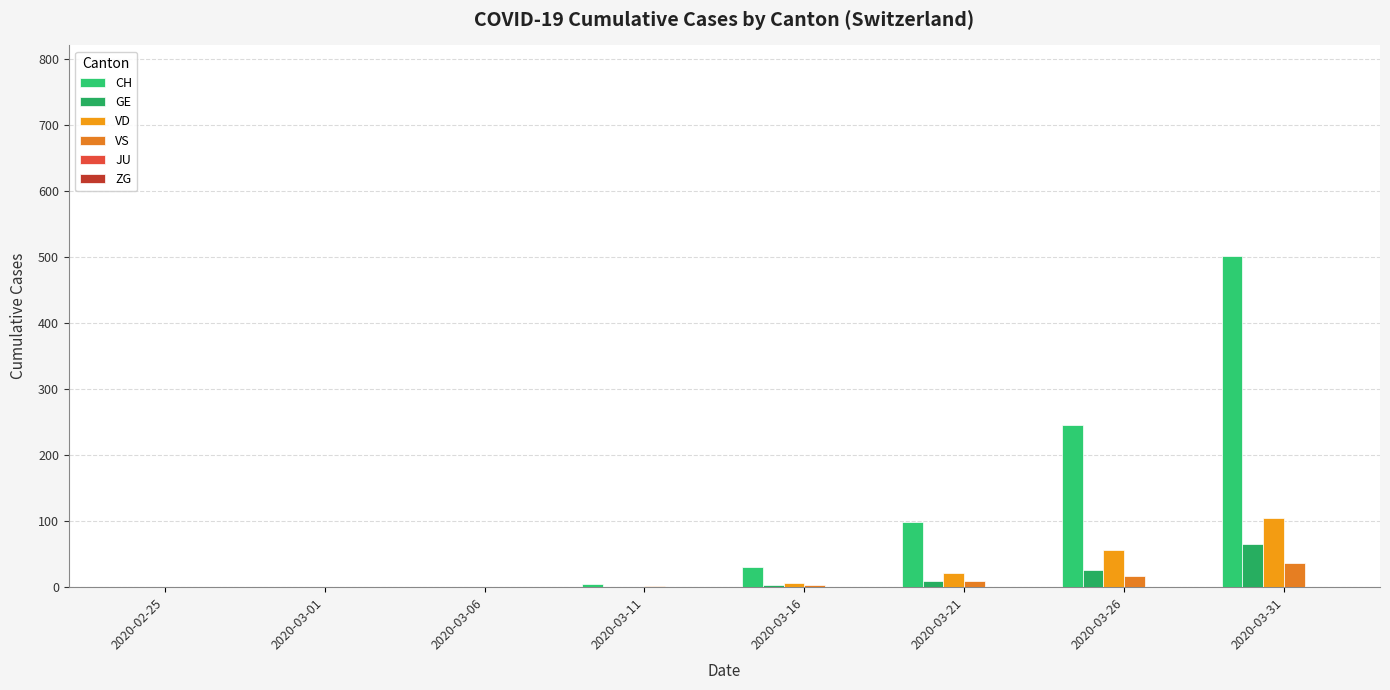

Which label corresponds to the smallest value in the chart?

2020-02-25